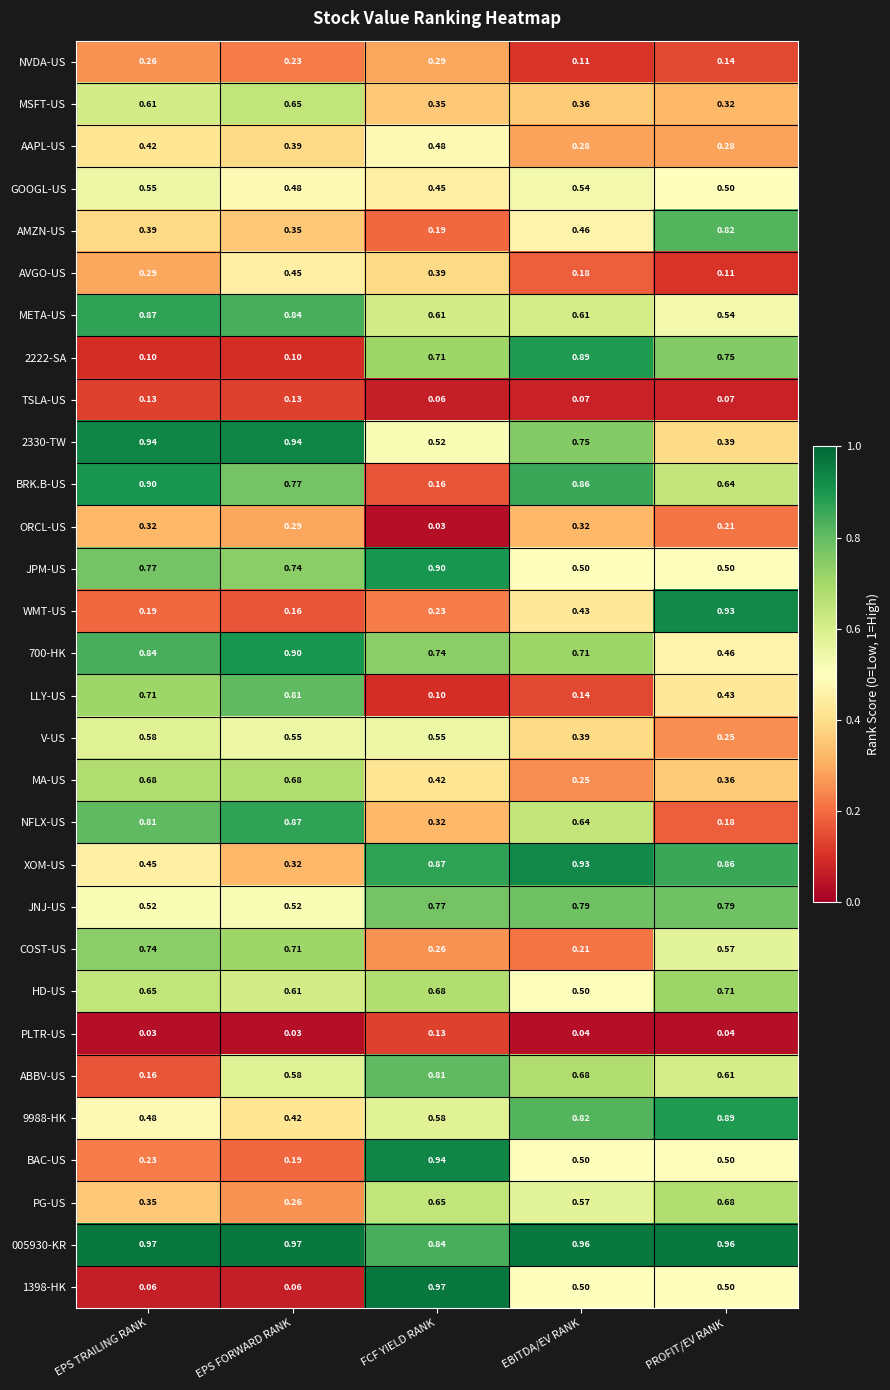

Which series has the largest total across all categories?

005930-KR